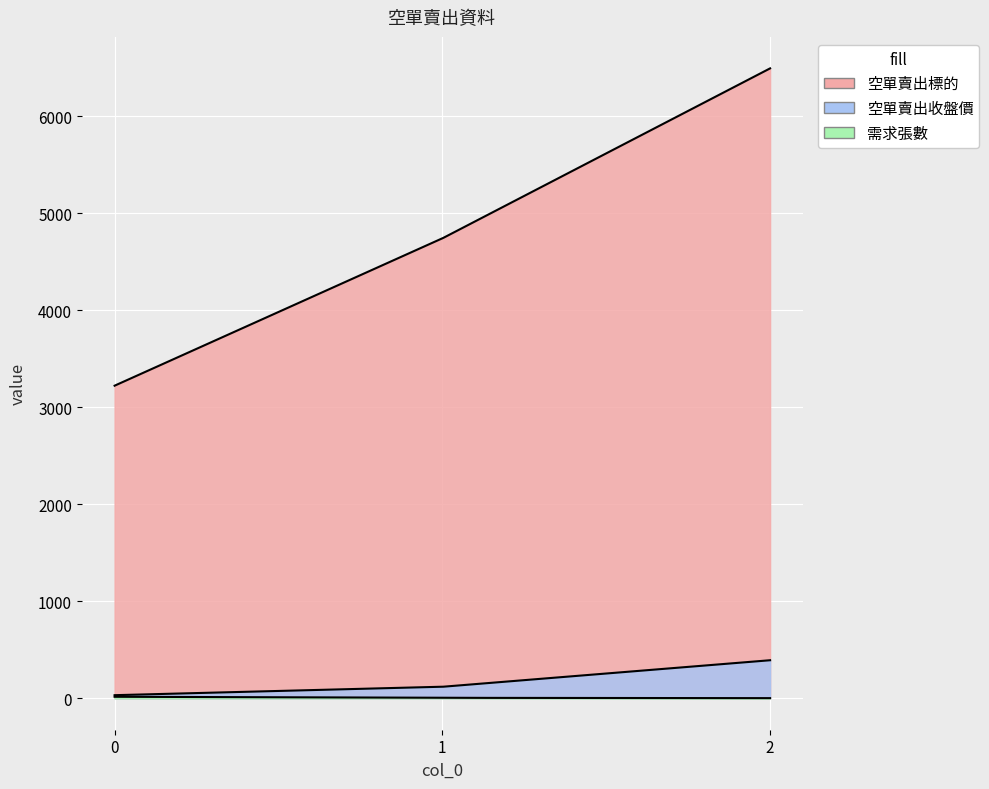

What is the value of the 空單賣出標的 point at the 2nd from the left?

4739.0